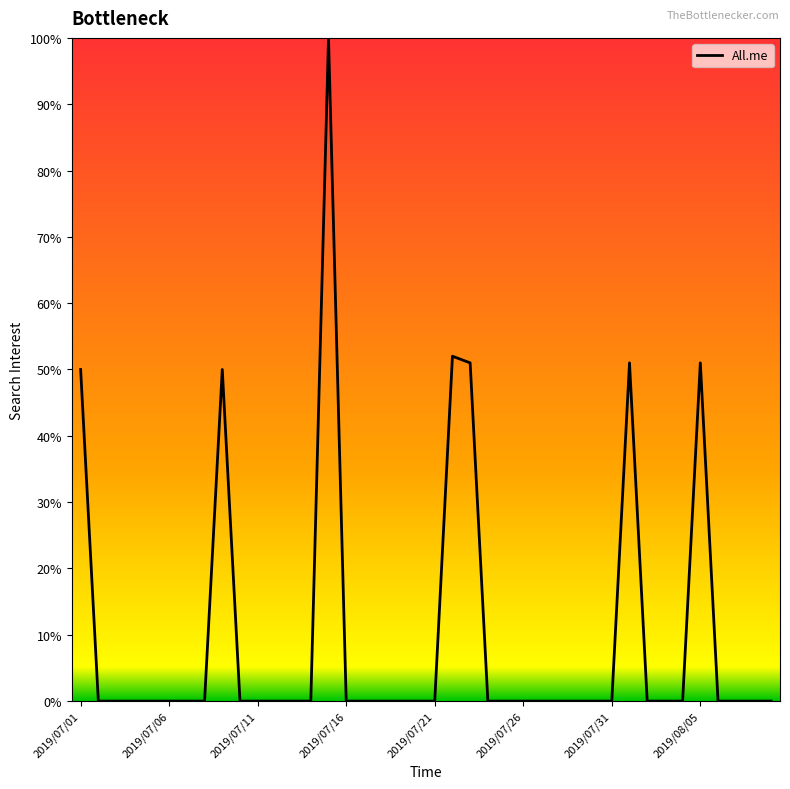

Reading left to right, list all the values displayed in this chart.

50	0	0	0	0	0	0	0	50	0	0	0	0	0	100	0	0	0	0	0	0	52	51	0	0	0	0	0	0	0	0	51	0	0	0	51	0	0	0	0